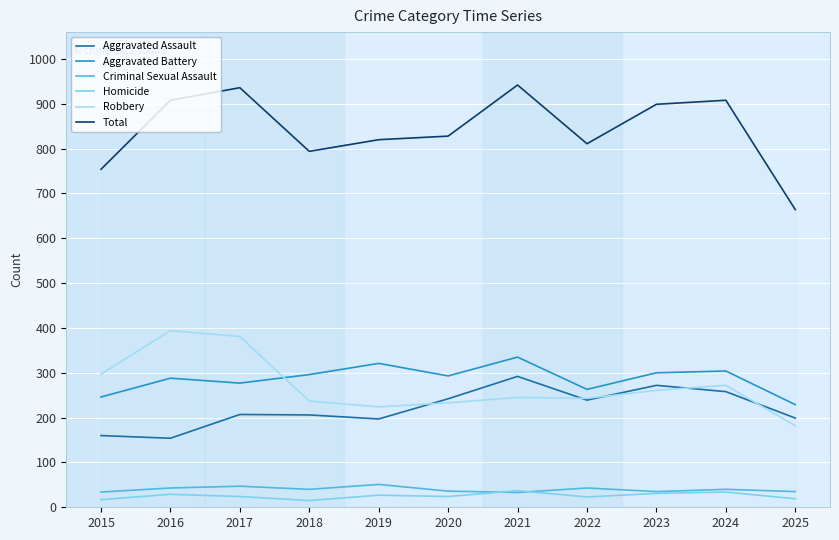

Count the number of categories in the chart.

11